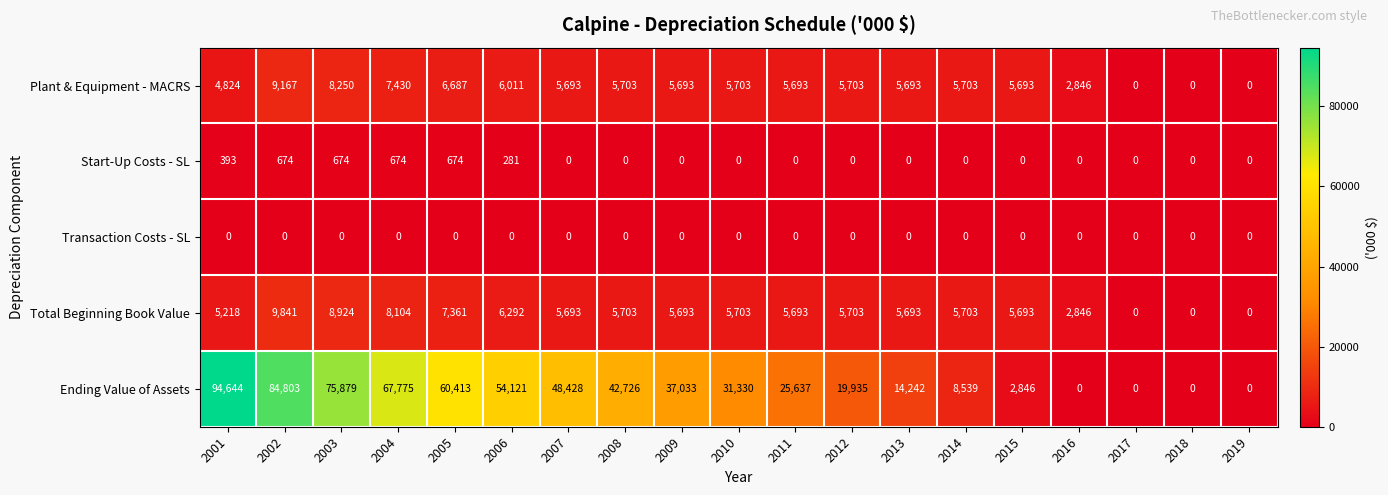

Where does the Ending Value of Assets series first go above 31330?

2001